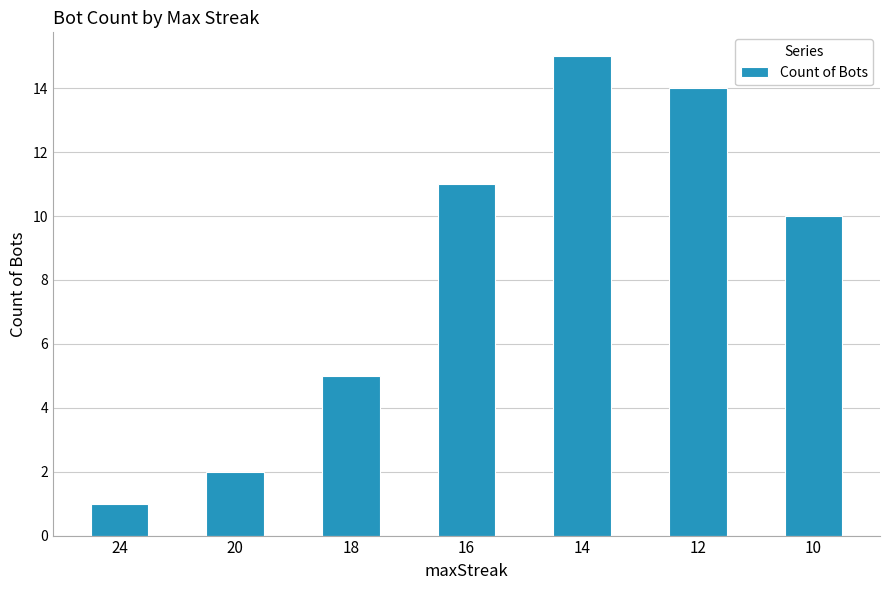

Between 24 and 18, which is larger?

18